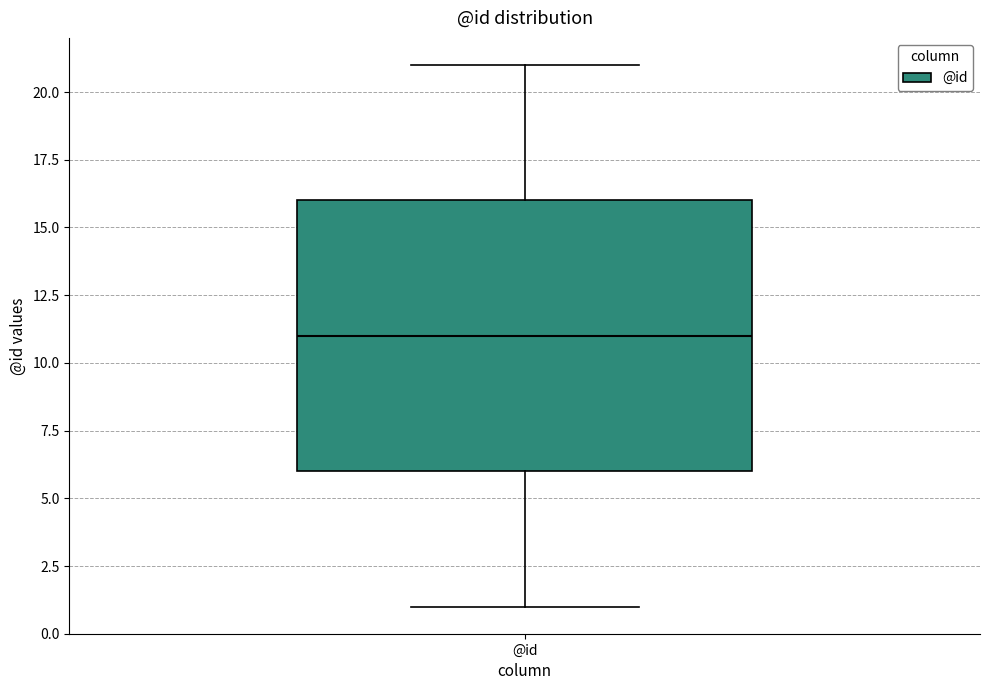

Transcribe this box plot: give where the median line is, the range the box spans, and where the two whiskers end, as read against the y-axis. The values are not printed on the chart, so give them approximately, as read against the axis.

median 11, box 6 to 16, whiskers 1 to 21